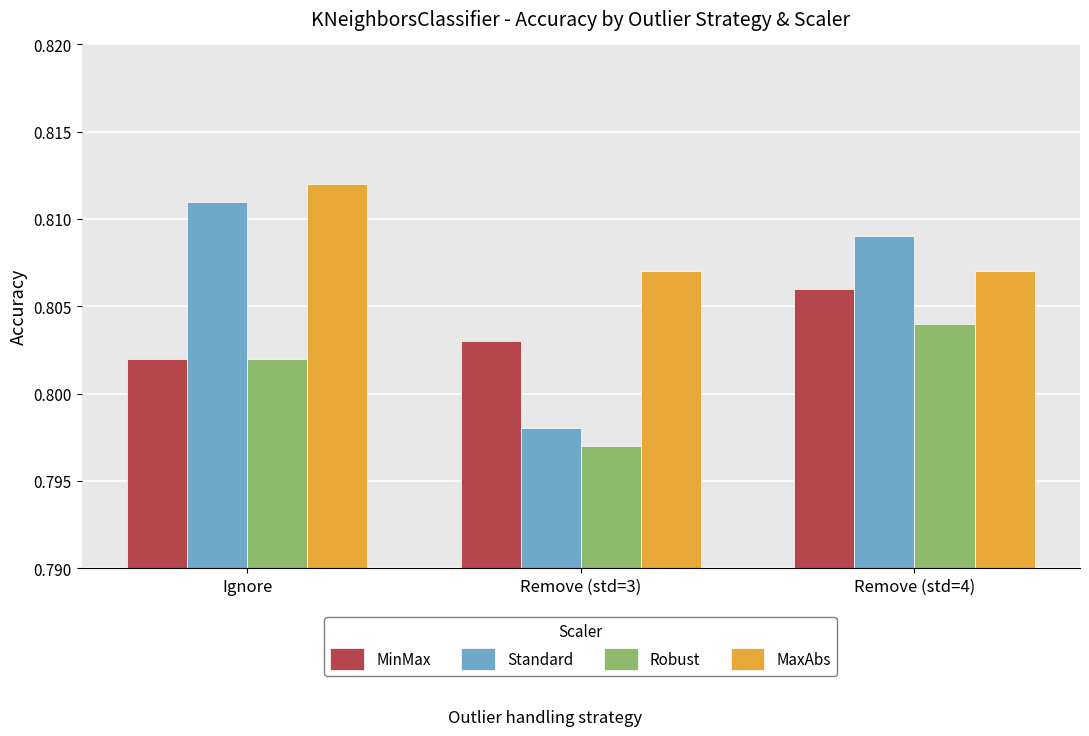

What are all the series names shown in the legend?

MinMax, Standard, Robust, MaxAbs